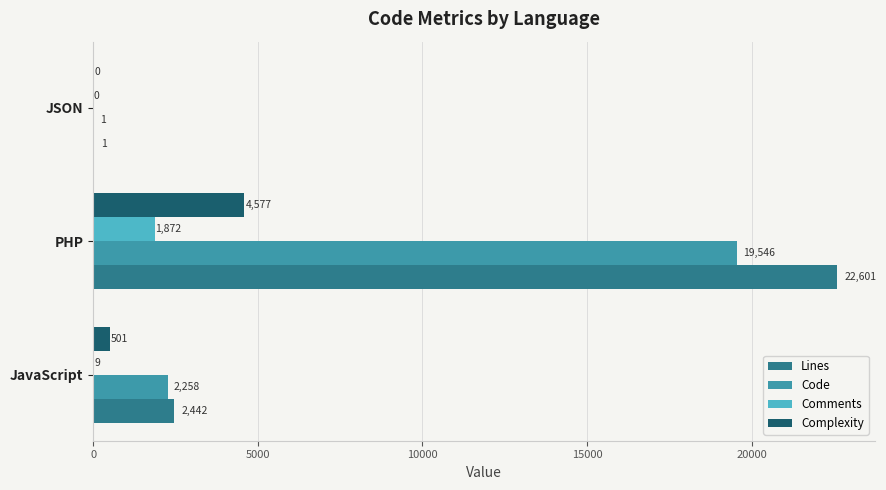

How many Code values are between 1 and 19546?

3